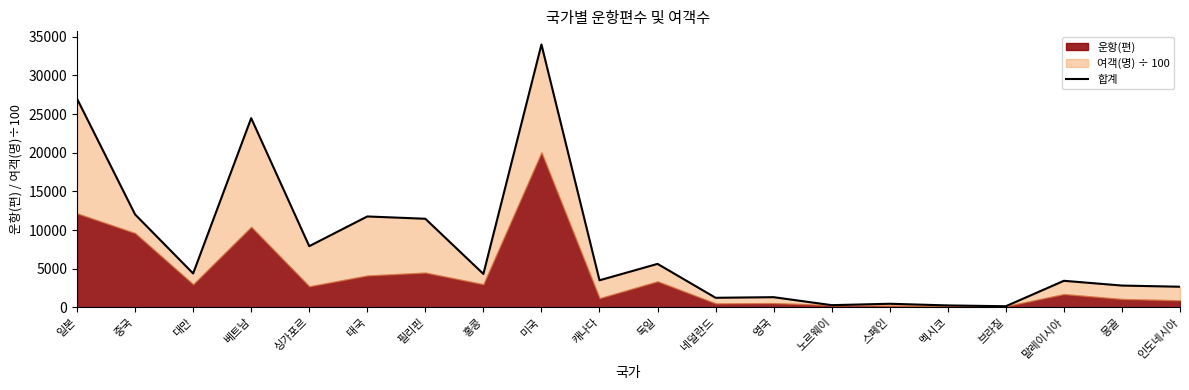

Between 브라질 and 필리핀, which is larger?

필리핀